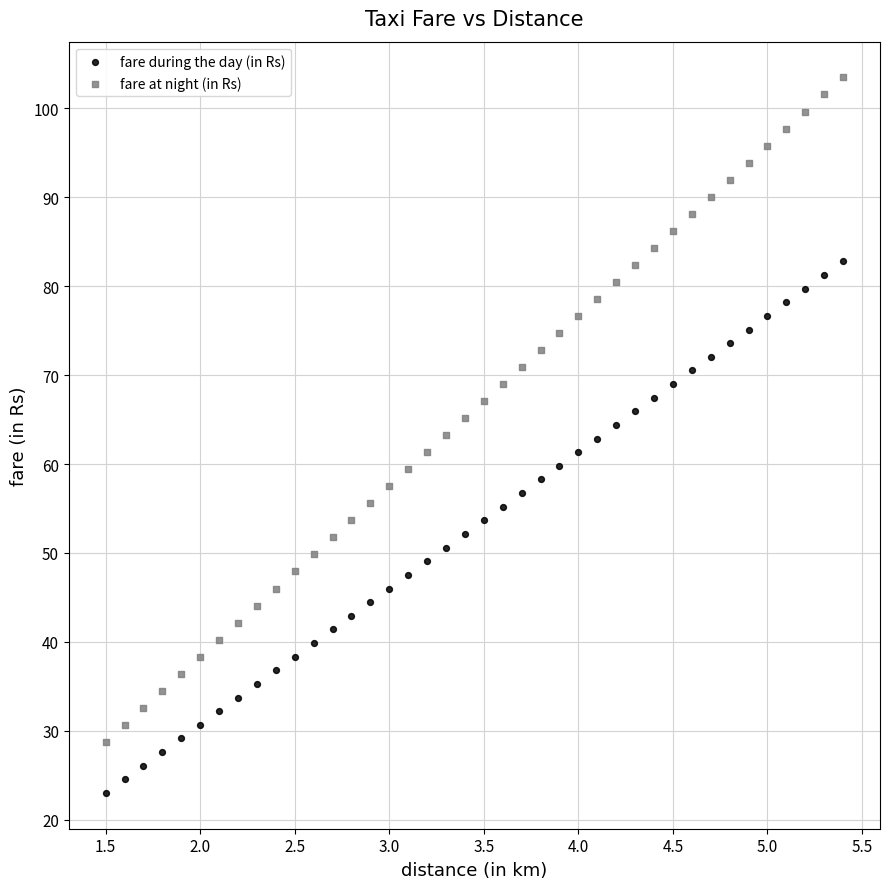

Across all data points, what is the range of X values (max minus min)?

3.9